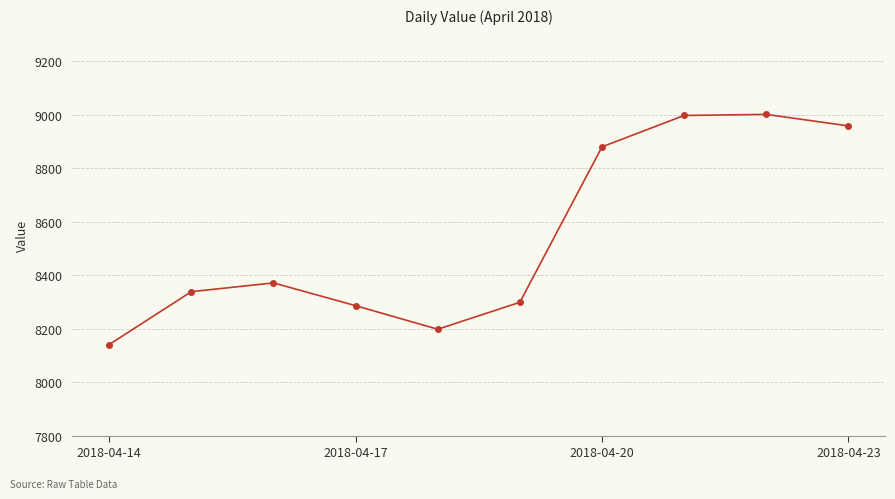

What is the minimum value shown in the chart?

8140.7